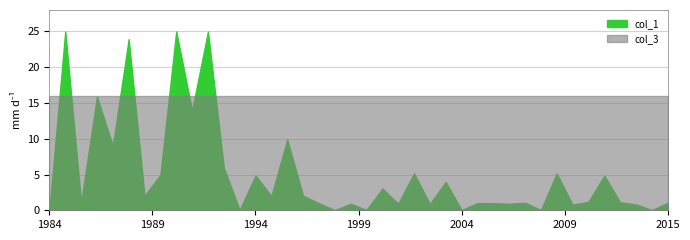

How many values in col_1 are above zero?

39